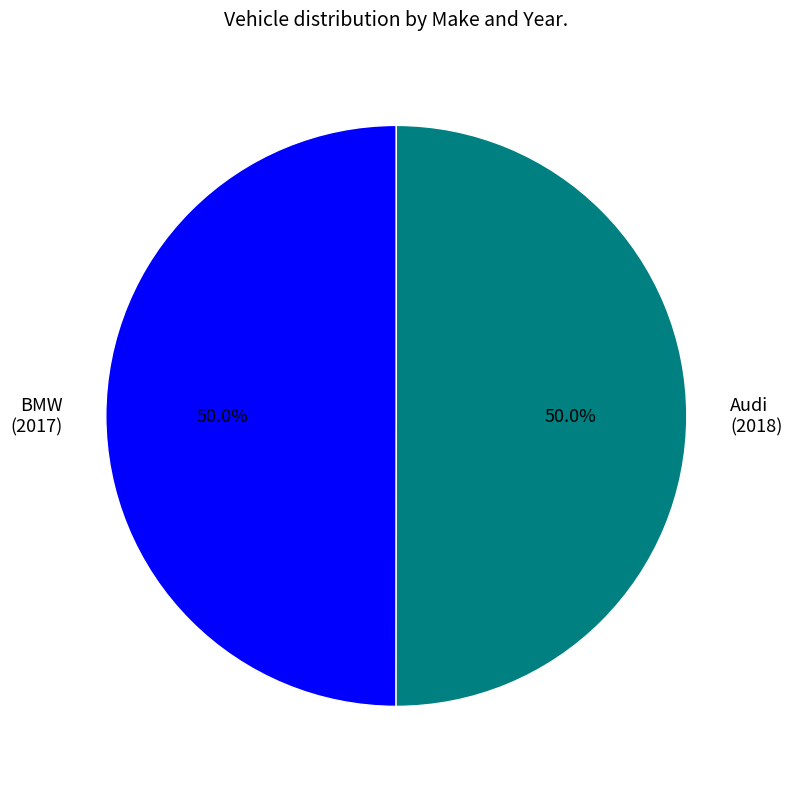

Approximately how many times larger is the value at BMW (2017) compared to Audi (2018)?

1.0